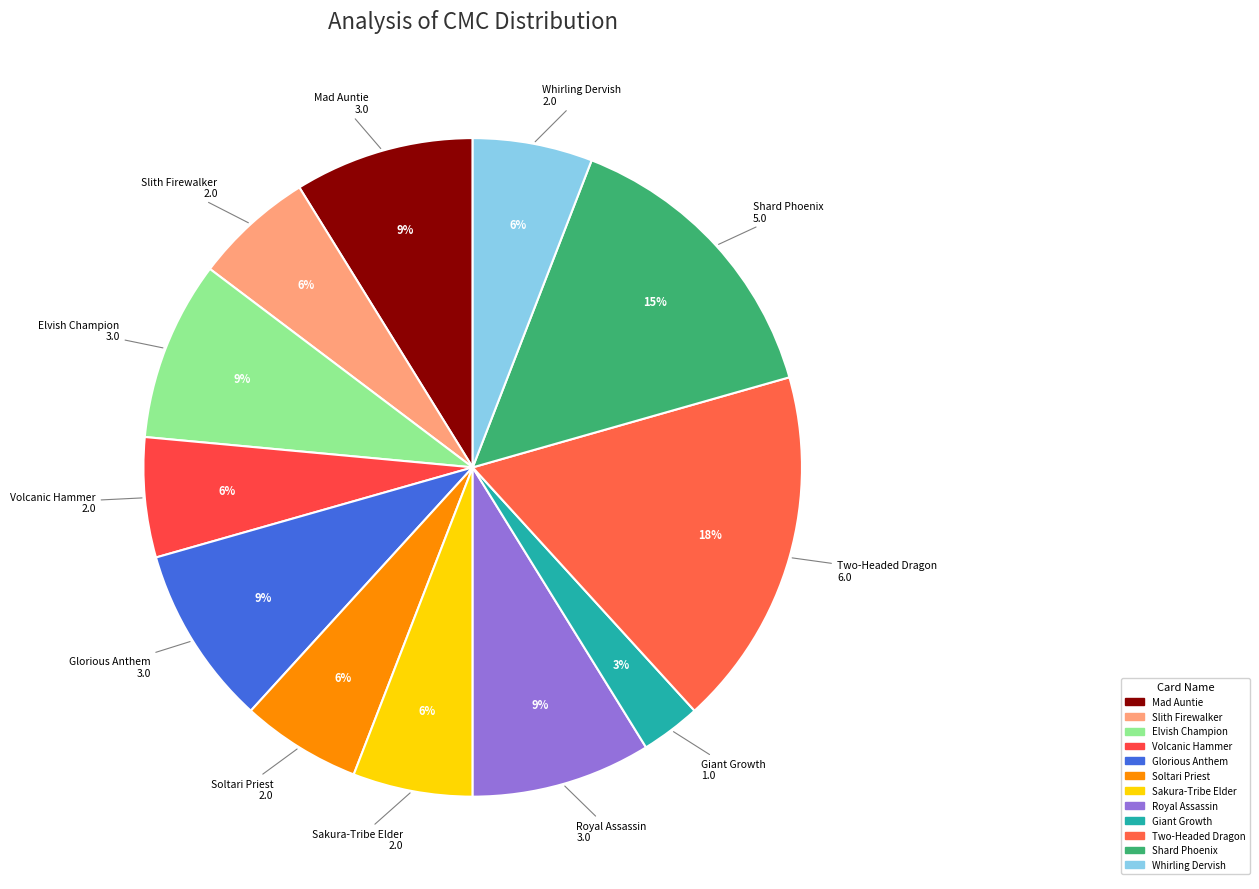

Which slice is the largest?

Two-Headed Dragon